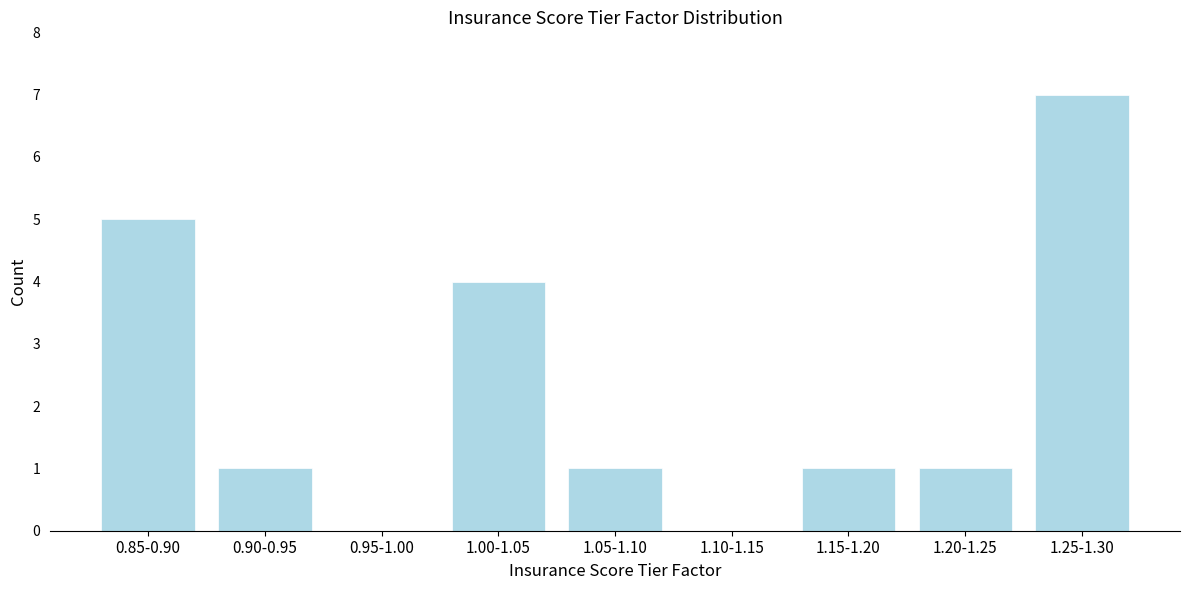

Reading right to left, what are all the values shown in this chart?

1.25-1.30=7	1.20-1.25=1	1.15-1.20=1	1.10-1.15=0	1.05-1.10=1	1.00-1.05=4	0.95-1.00=0	0.90-0.95=1	0.85-0.90=5